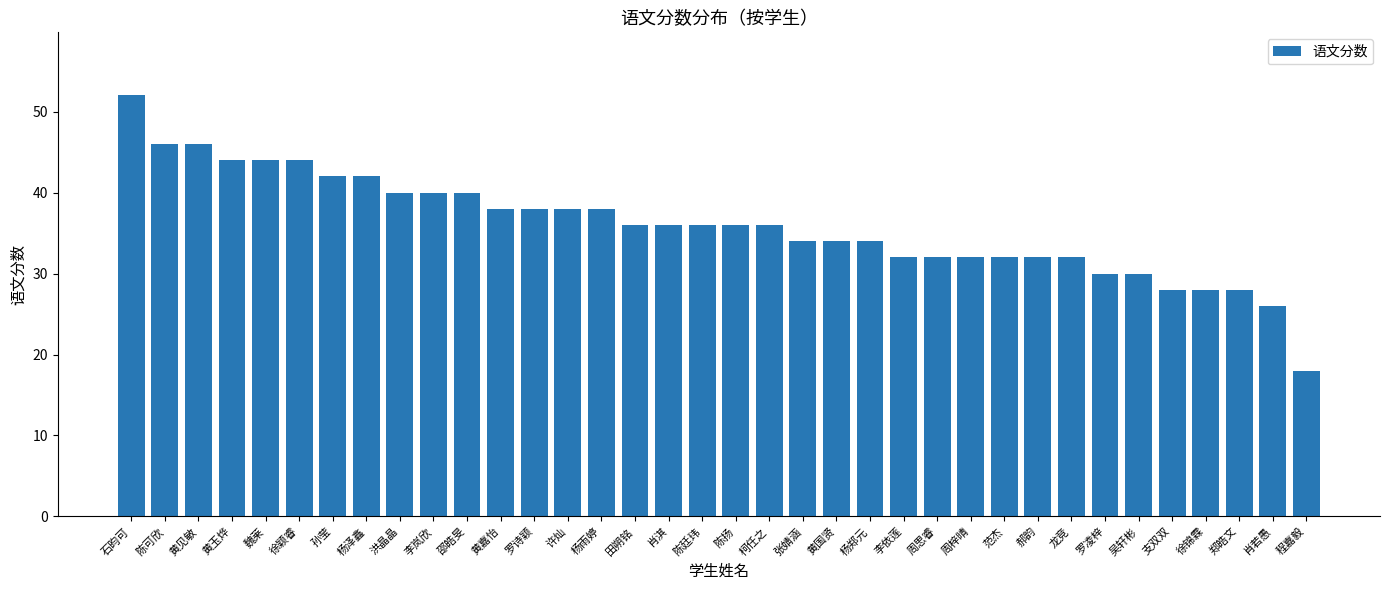

Are the bars horizontal?

No